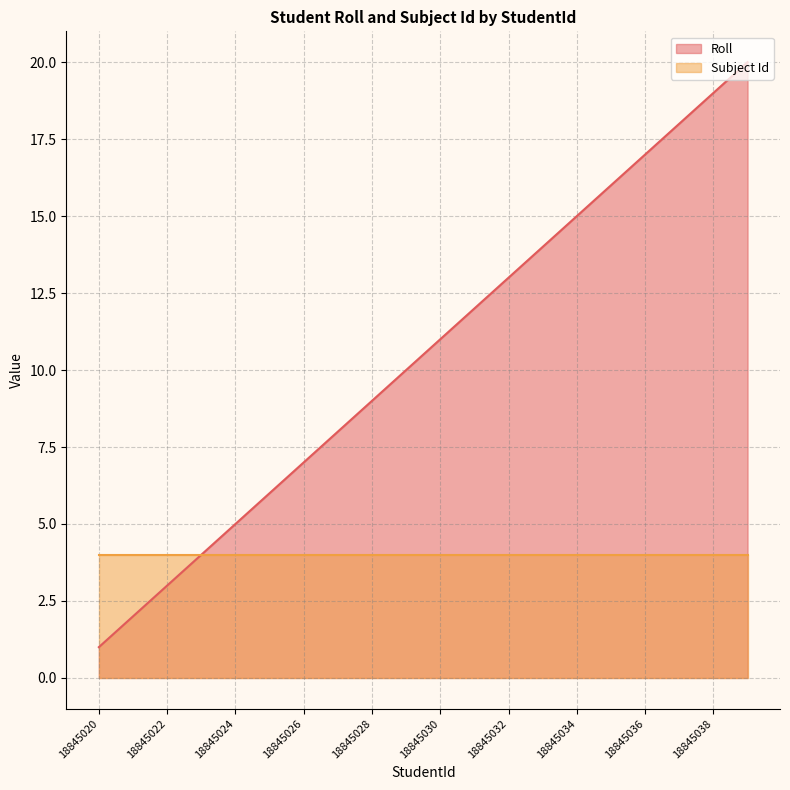

What is the value of the 7th point from the left?

7